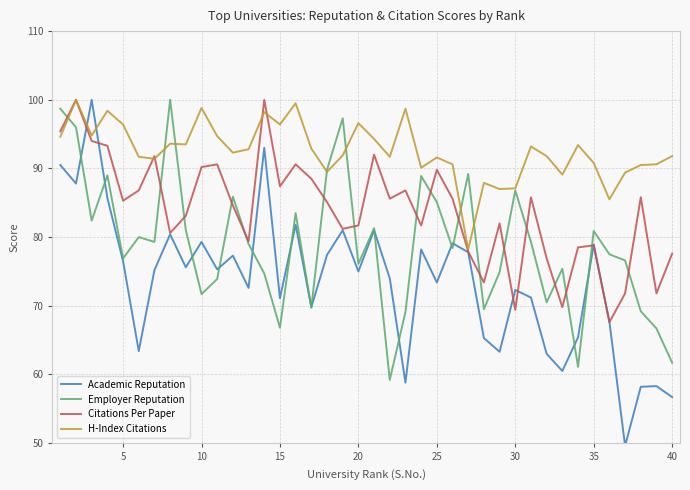

List the series in order of their overall mean, highest first.

H-Index Citations, Citations Per Paper, Employer Reputation, Academic Reputation